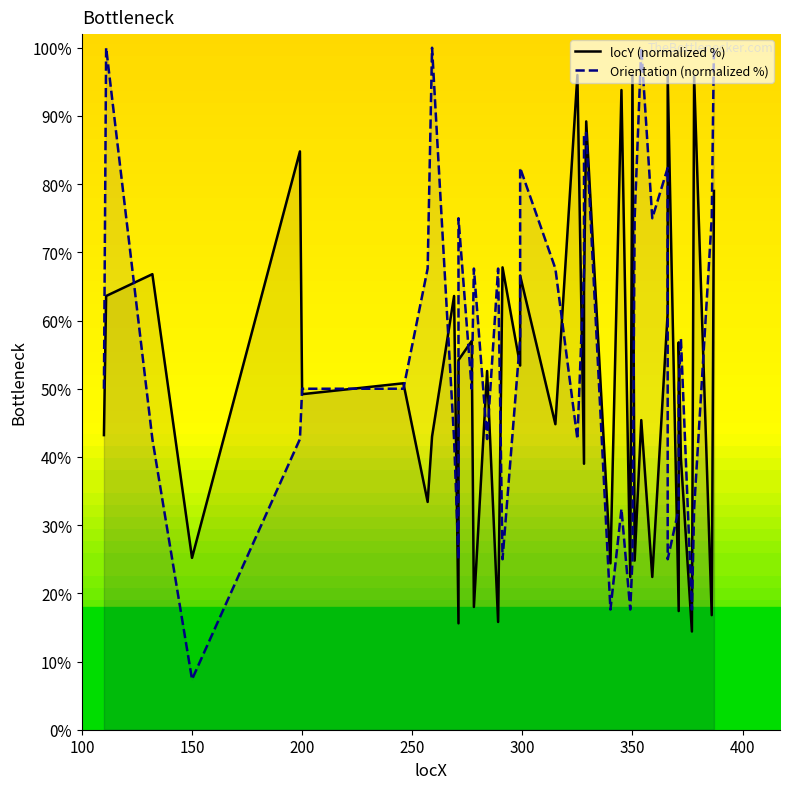

The value of locY (normalized %) at 25 is 57.5. True or false?

False